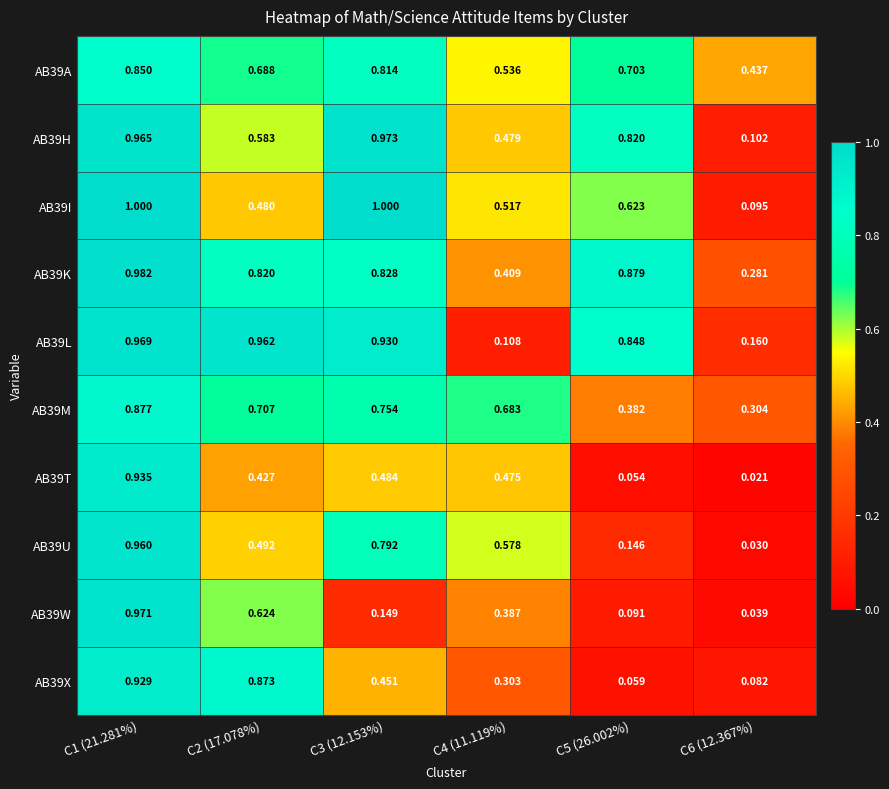

Is the value of AB39K at C2 (17.078%) greater than the value of AB39L at C1 (21.281%)?

No